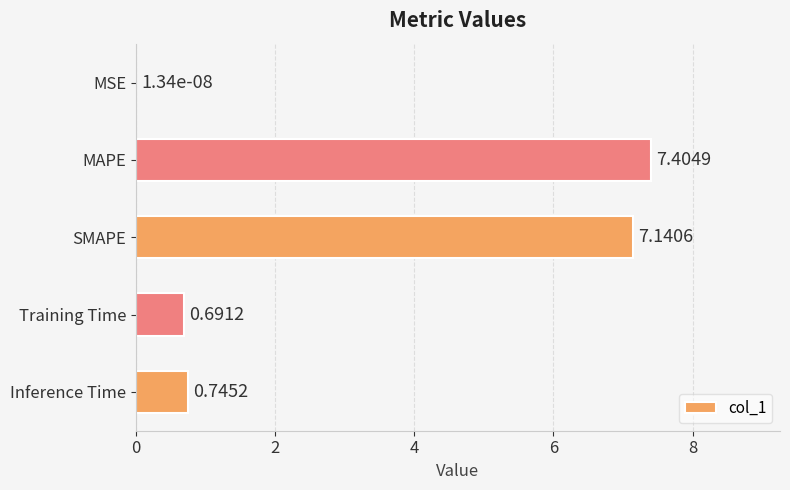

What is the change in value from MSE to Training Time?

+0.7